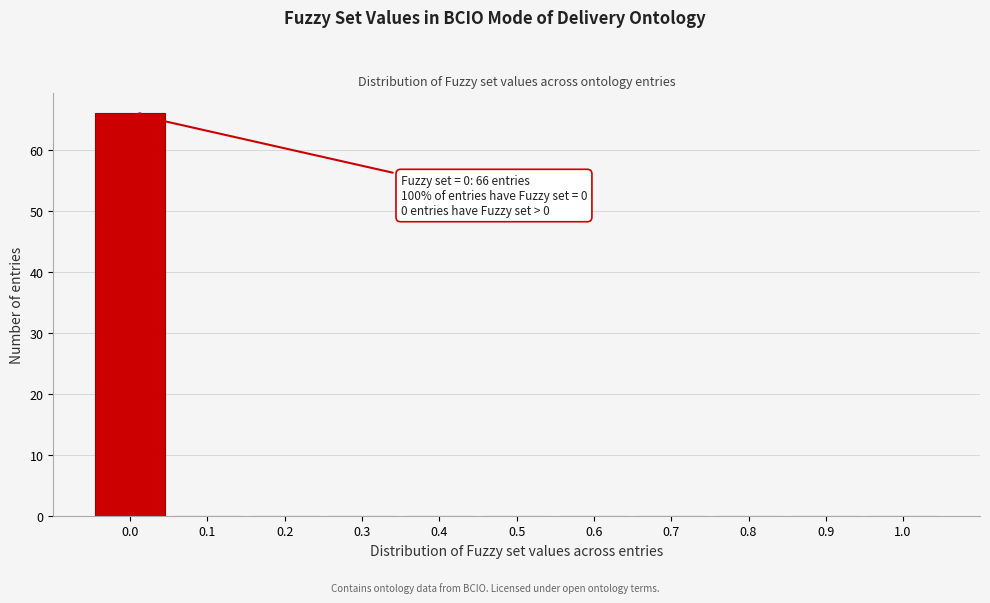

Over which range of the x-axis is the bar tallest?

-0.05 to 0.05